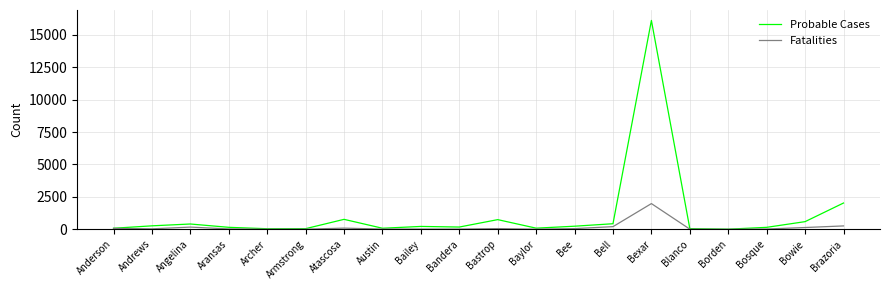

Does the chart have visible grid lines?

Yes